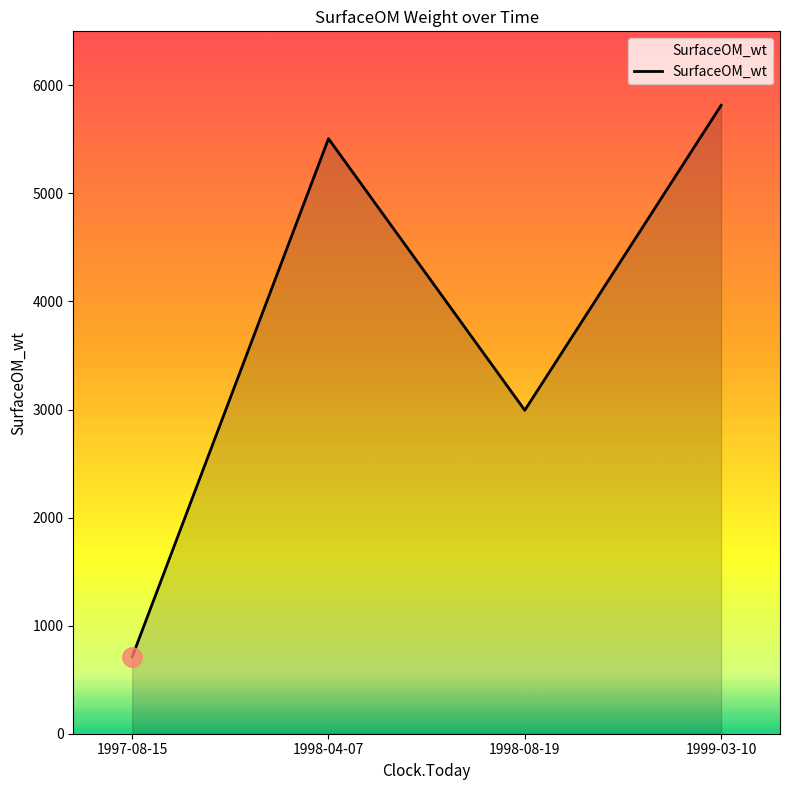

What is the difference between the values at 1999-03-10 and 1997-08-15?

5104.5